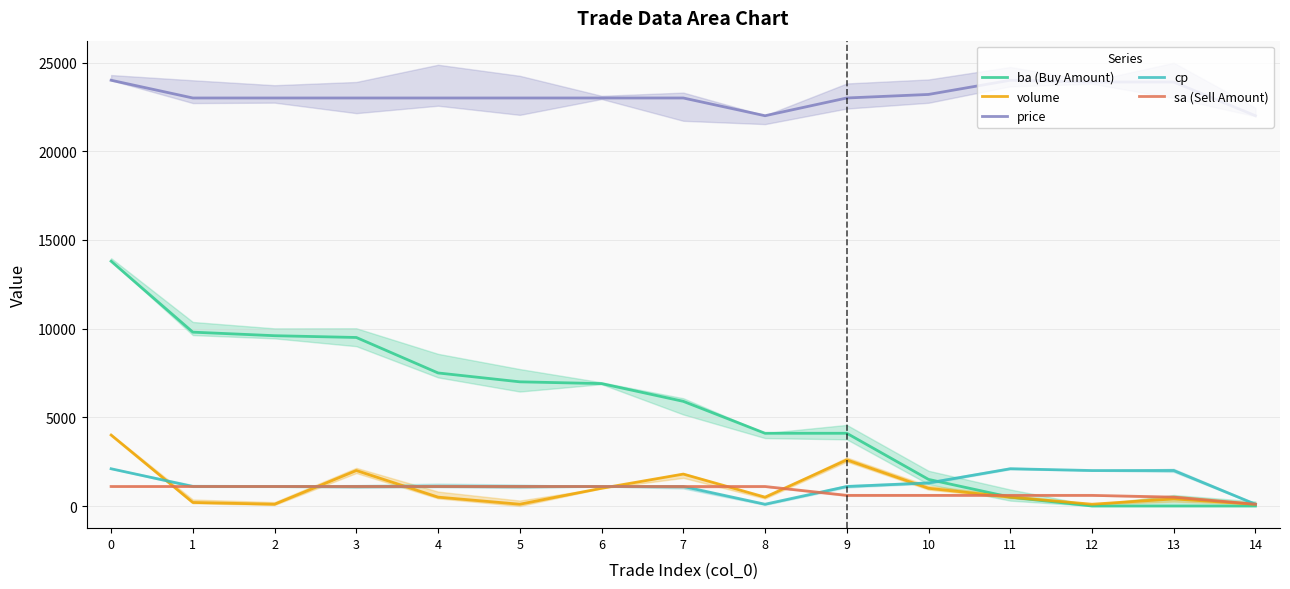

What are all the series names shown in the legend?

ba (Buy Amount), volume, price, cp, sa (Sell Amount)